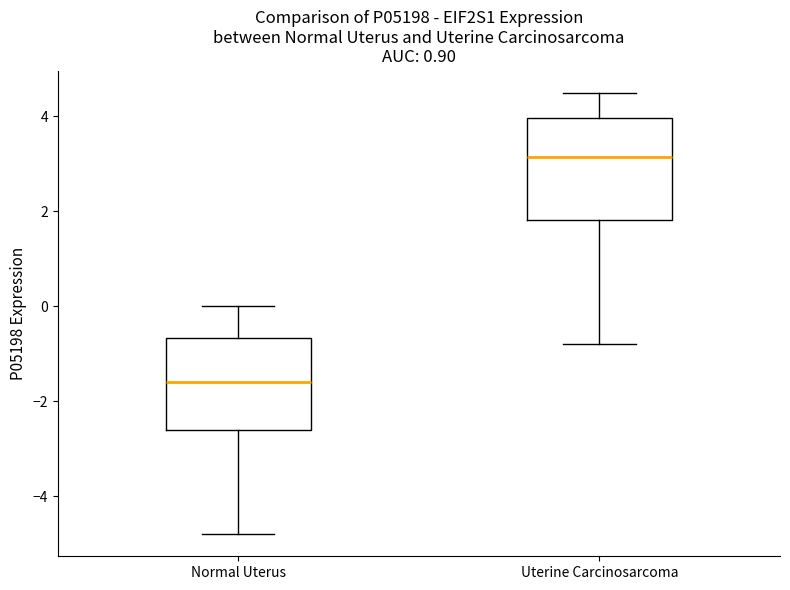

Where does the upper whisker of the box for Uterine Carcinosarcoma end on the y-axis? The values are not printed on the chart, so give them approximately, as read against the axis.

4.6